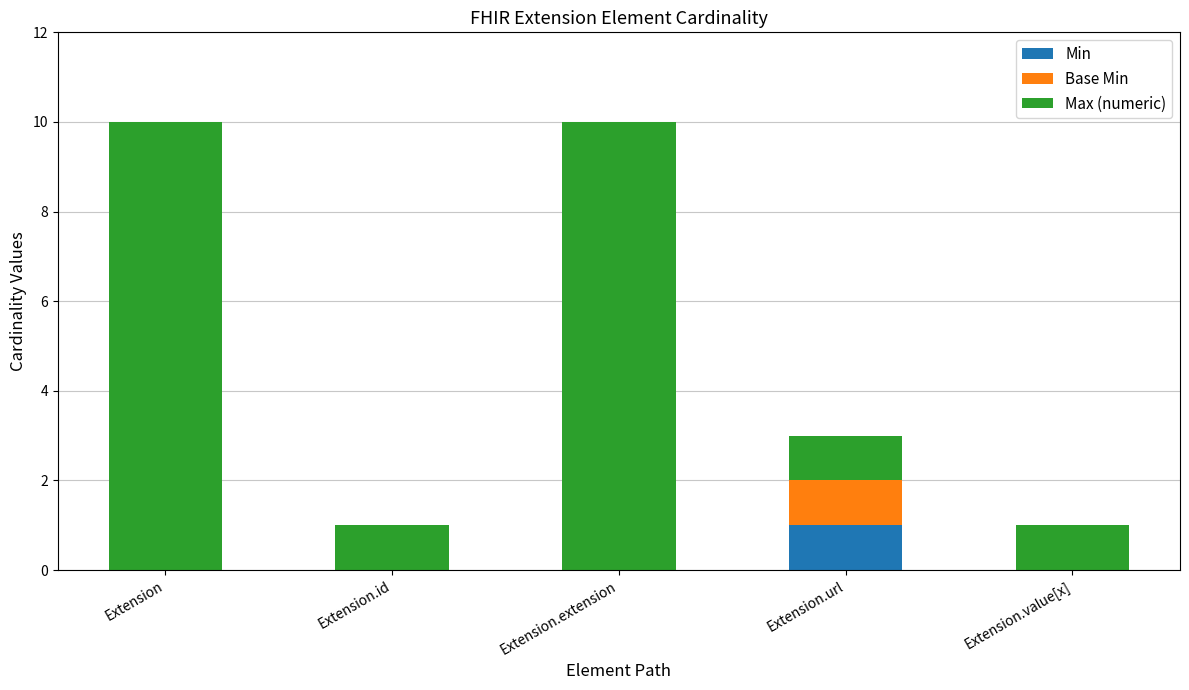

The Min series shows 1 at Extension.extension. True or false?

False